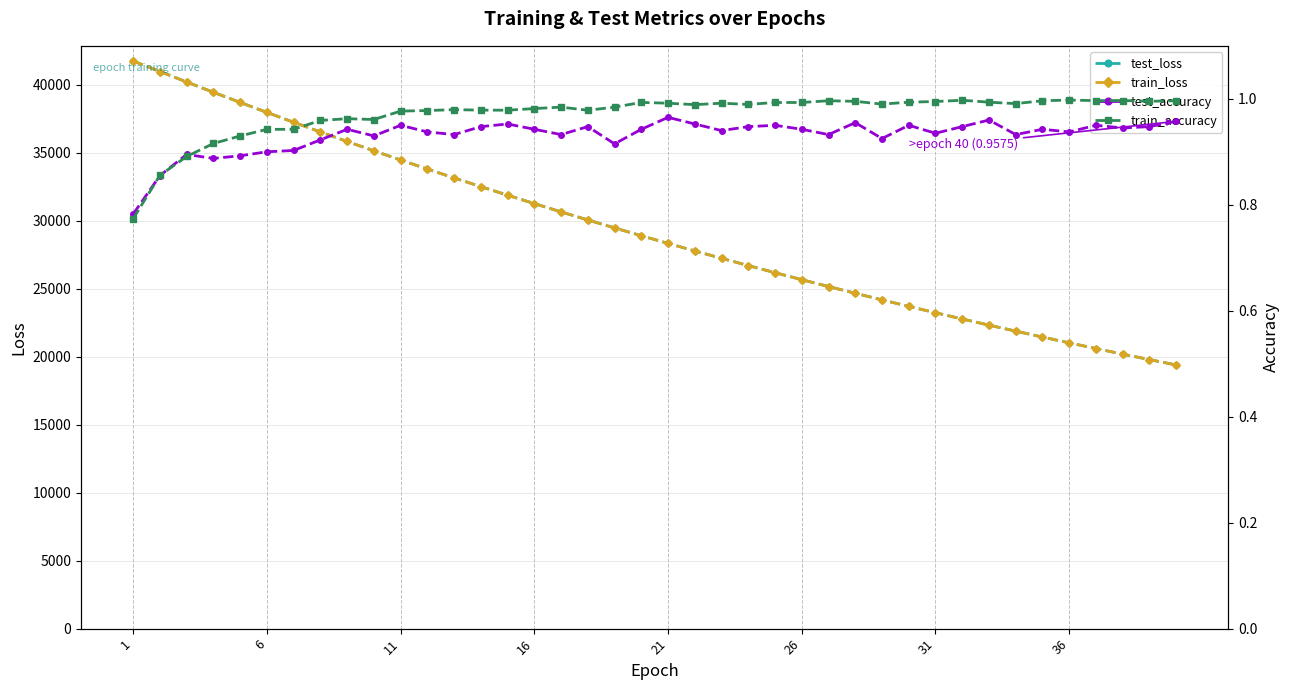

Reading right to left, extract all data points from this chart.

test_loss: 19387.7	19783.0	20185.7	20596.3	21014.7	21440.7	21875.7	22317.6	22768.7	23228.7	23696.3	24174.0	24659.5	25154.9	25659.3	26173.0	26696.9	27230.4	27773.6	28326.7	28890.8	29466.0	30049.8	30645.7	31253.1	31870.7	32500.5	33141.2	33793.5	34457.6	35133.8	35822.3	36521.7	37234.3	37957.8	38693.0	39439.3	40195.9	40963.2	41733.8
train_loss: 19386.7	19782.0	20184.8	20595.3	21013.6	21439.8	21874.1	22316.6	22767.5	23227.1	23695.3	24172.3	24658.3	25153.4	25658.0	26172.0	26695.7	27228.9	27772.2	28325.6	28889.3	29463.7	30048.8	30644.5	31251.6	31869.7	32499.0	33139.7	33792.2	34456.4	35132.6	35820.4	36520.0	37231.9	37955.5	38691.3	39437.8	40195.9	40962.7	41735.8
test_accuracy: 1.0	0.9	0.9	0.9	0.9	0.9	0.9	1.0	0.9	0.9	1.0	0.9	1.0	0.9	0.9	0.9	0.9	0.9	1.0	1.0	0.9	0.9	0.9	0.9	0.9	1.0	0.9	0.9	0.9	1.0	0.9	0.9	0.9	0.9	0.9	0.9	0.9	0.9	0.9	0.8
train_accuracy: 1.0	1.0	1.0	1.0	1.0	1.0	1.0	1.0	1.0	1.0	1.0	1.0	1.0	1.0	1.0	1.0	1.0	1.0	1.0	1.0	1.0	1.0	1.0	1.0	1.0	1.0	1.0	1.0	1.0	1.0	1.0	1.0	1.0	0.9	0.9	0.9	0.9	0.9	0.9	0.8